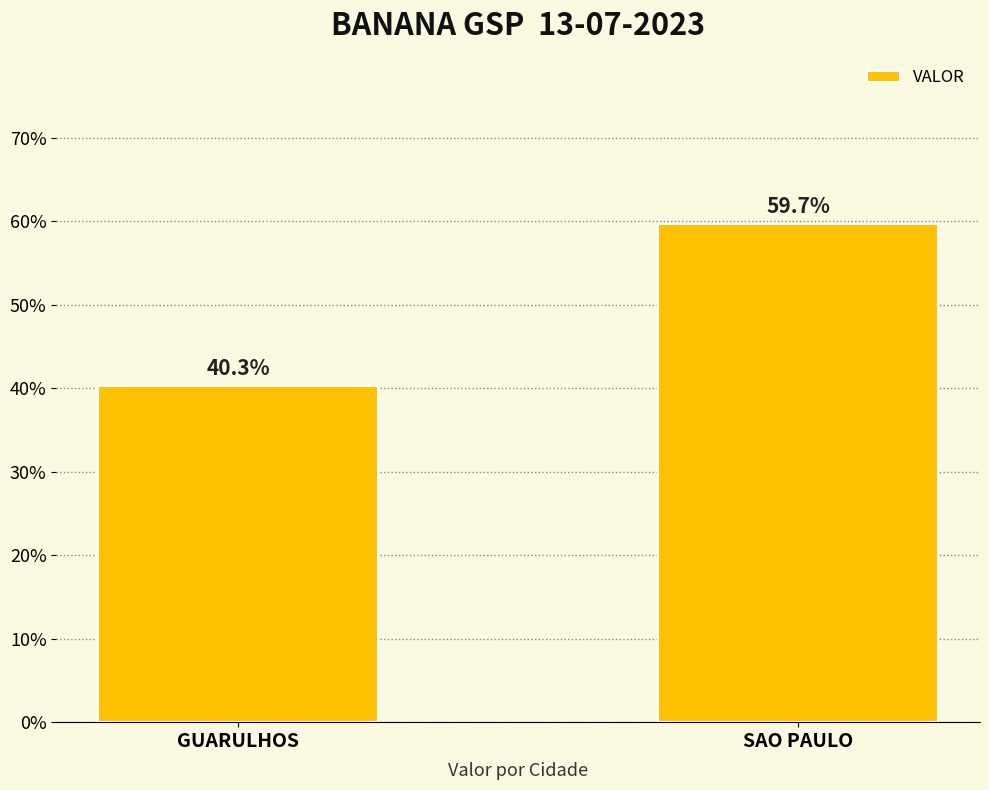

What is the smallest value displayed?

40.3